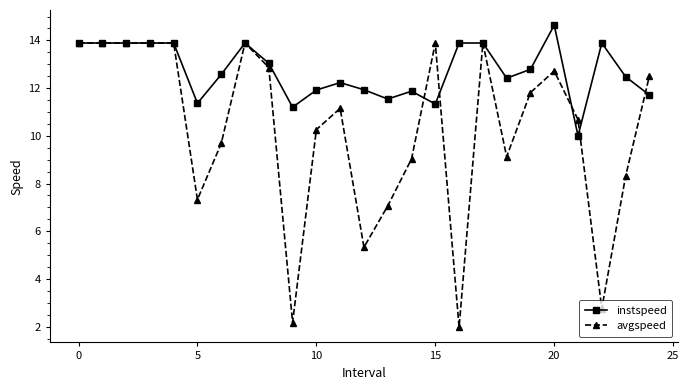

Which series has the widest spread of values?

avgspeed